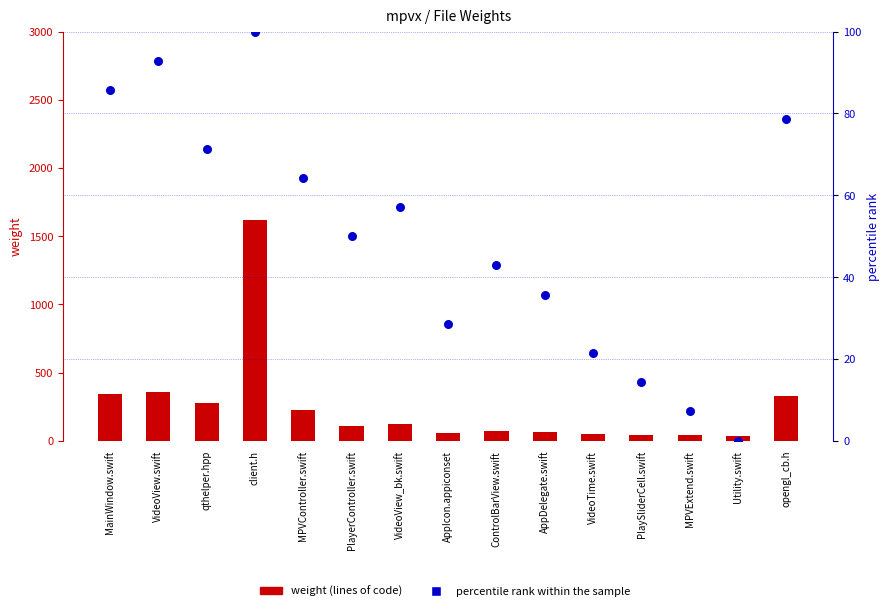

At how many categories does at least one series exceed 1509?

1